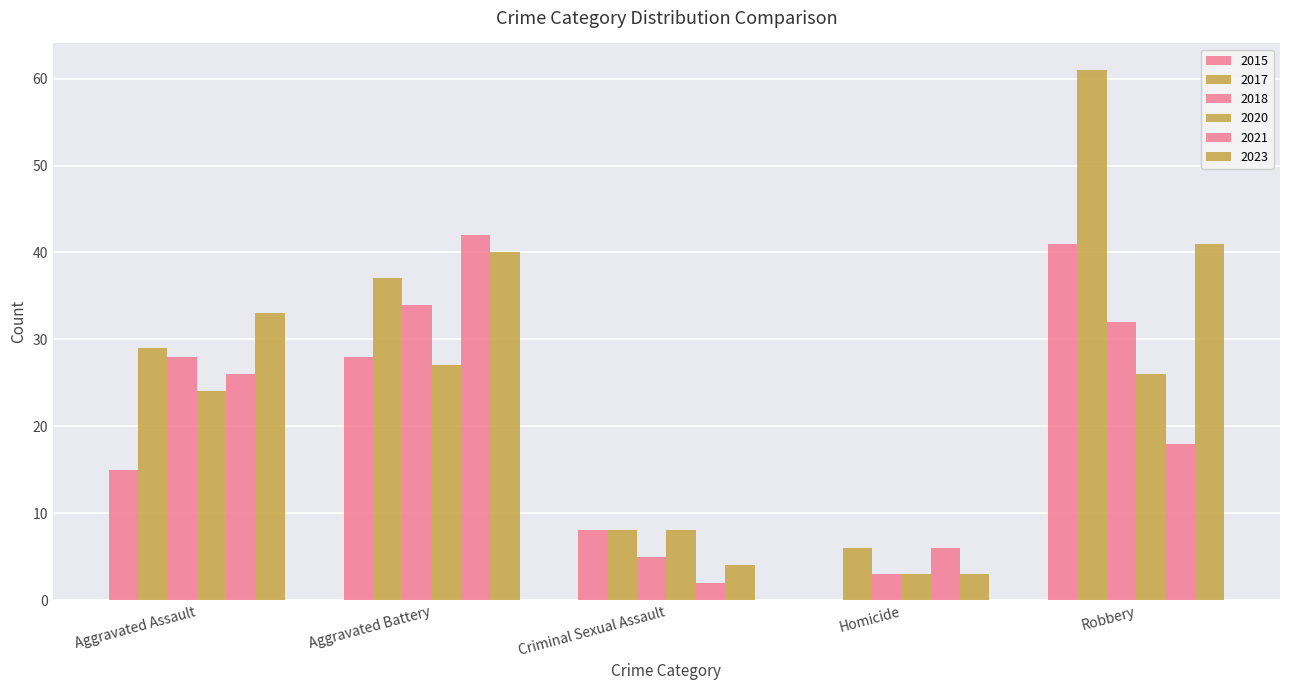

What is the label of the 5th bar from the left?

Robbery